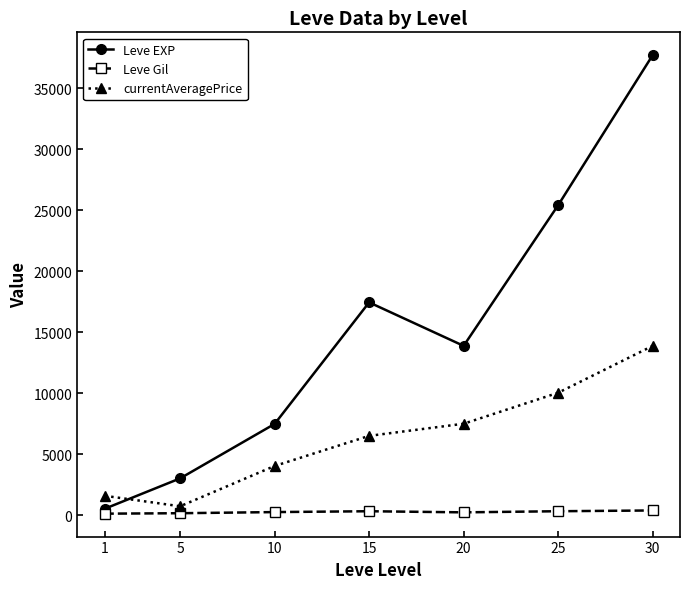

Read the Leve EXP value at 1.

510.2